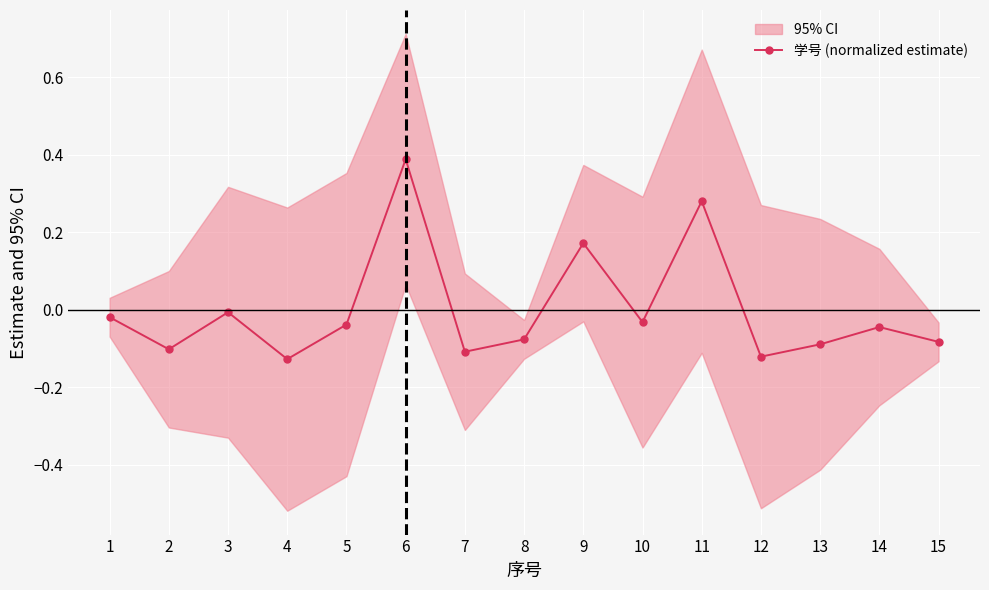

Reading right to left, list all the values displayed in this chart.

15=-0.1	14=-0.0	13=-0.1	12=-0.1	11=0.3	10=-0.0	9=0.2	8=-0.1	7=-0.1	6=0.4	5=-0.0	4=-0.1	3=-0.0	2=-0.1	1=-0.0